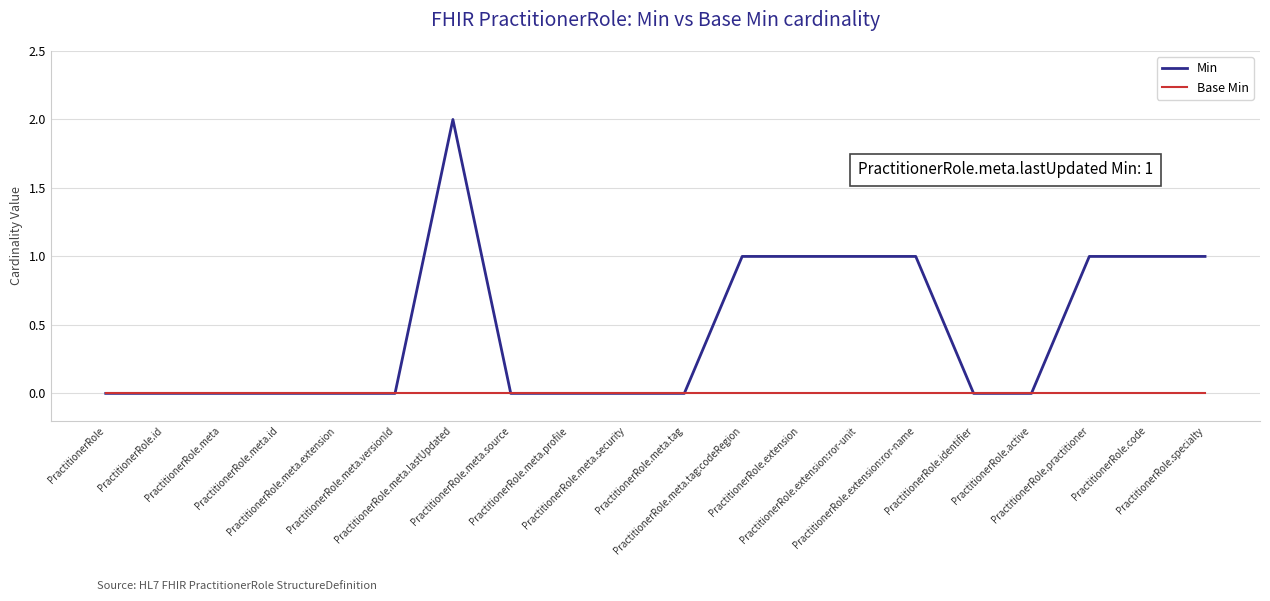

What is the difference between the Min values at PractitionerRole.meta and PractitionerRole.meta.tag:codeRegion?

1